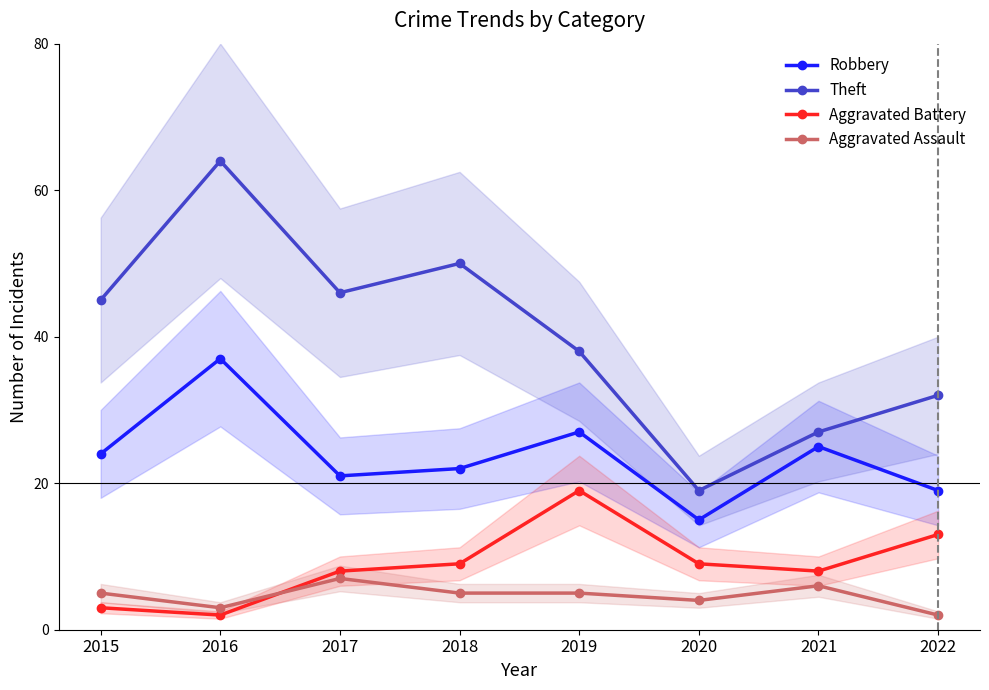

How many data points in Aggravated Battery are less than 9?

4